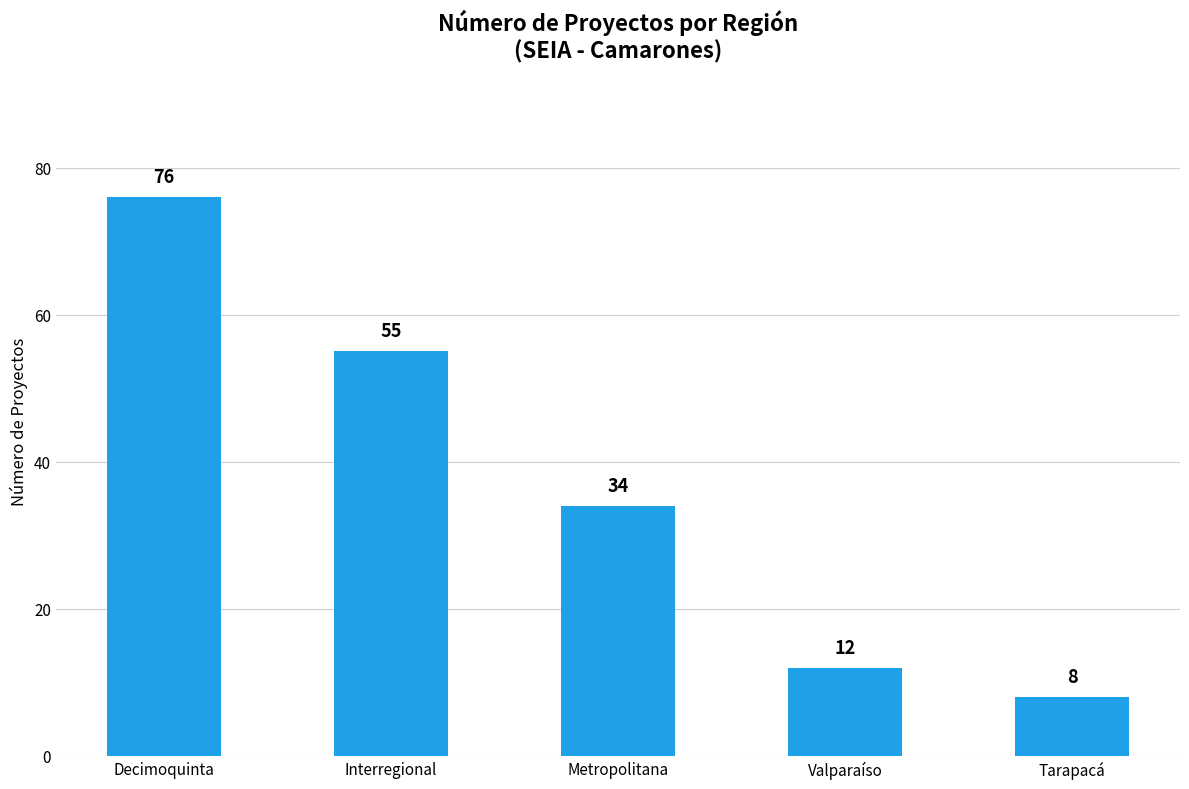

What position from the left is Interregional?

2